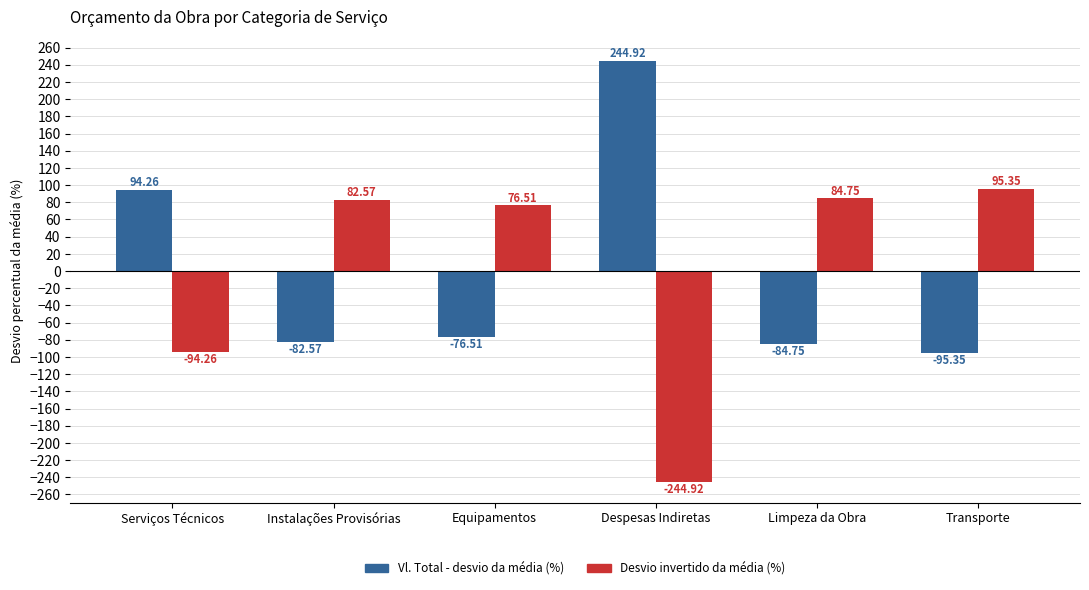

Is the value of Vl. Total - desvio da média (%) at Despesas Indiretas greater than the value of Desvio invertido da média (%) at Limpeza da Obra?

Yes